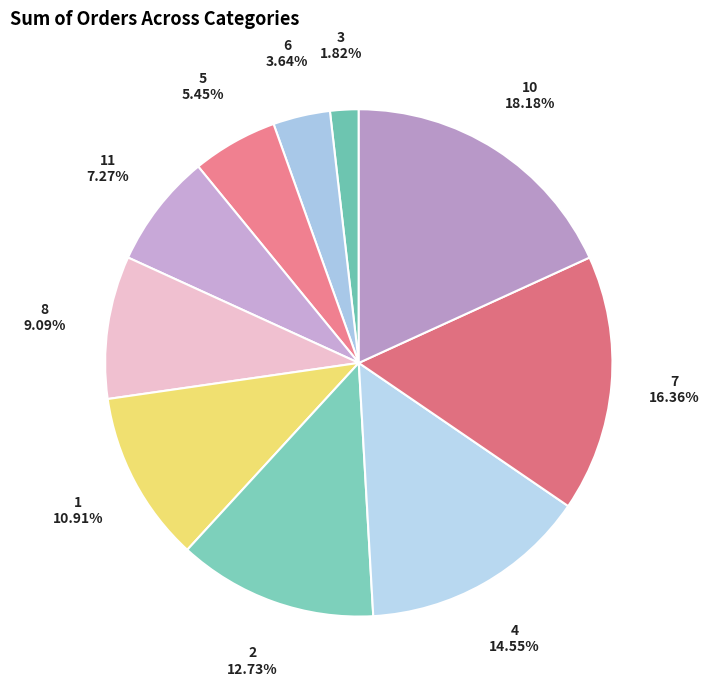

What percentage do 11 and 3 together represent?

9.1%